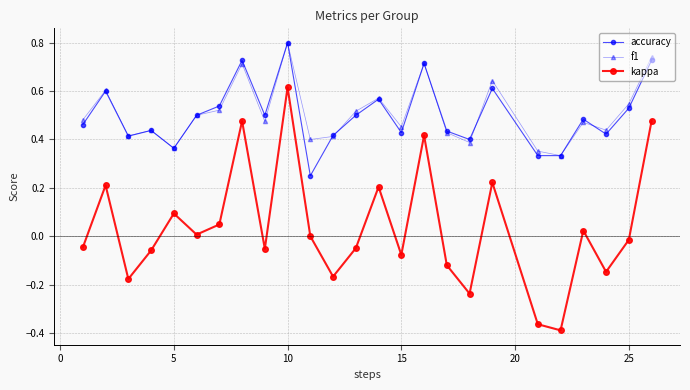

True or false: f1 and kappa cross at least once.

False